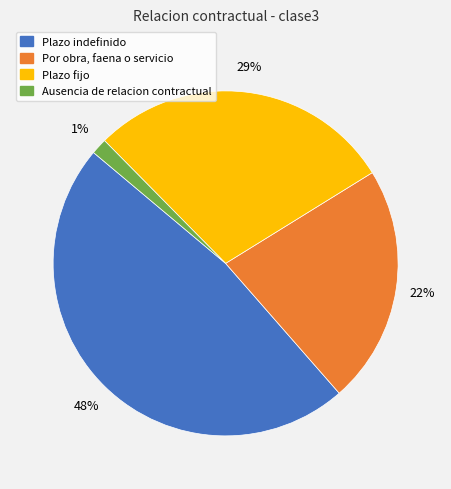

How many segments does this pie chart have?

4